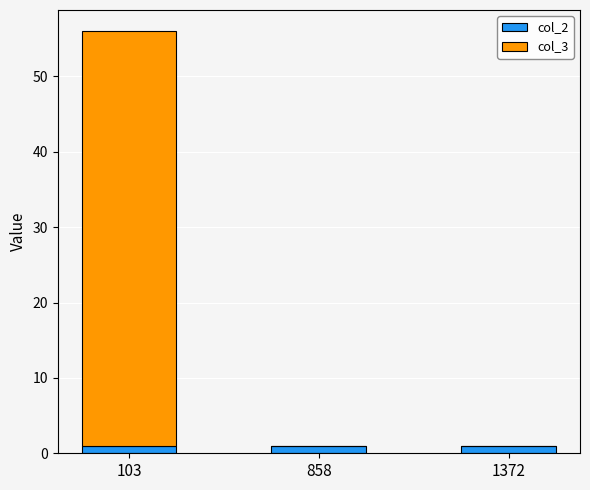

True or false: col_2 has a value of 1 at 1372.

True